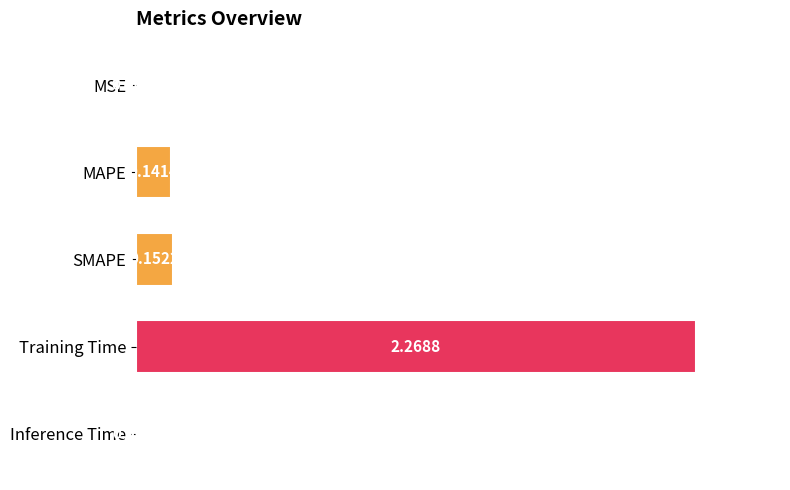

Where is the data nearest to the value 1?

SMAPE